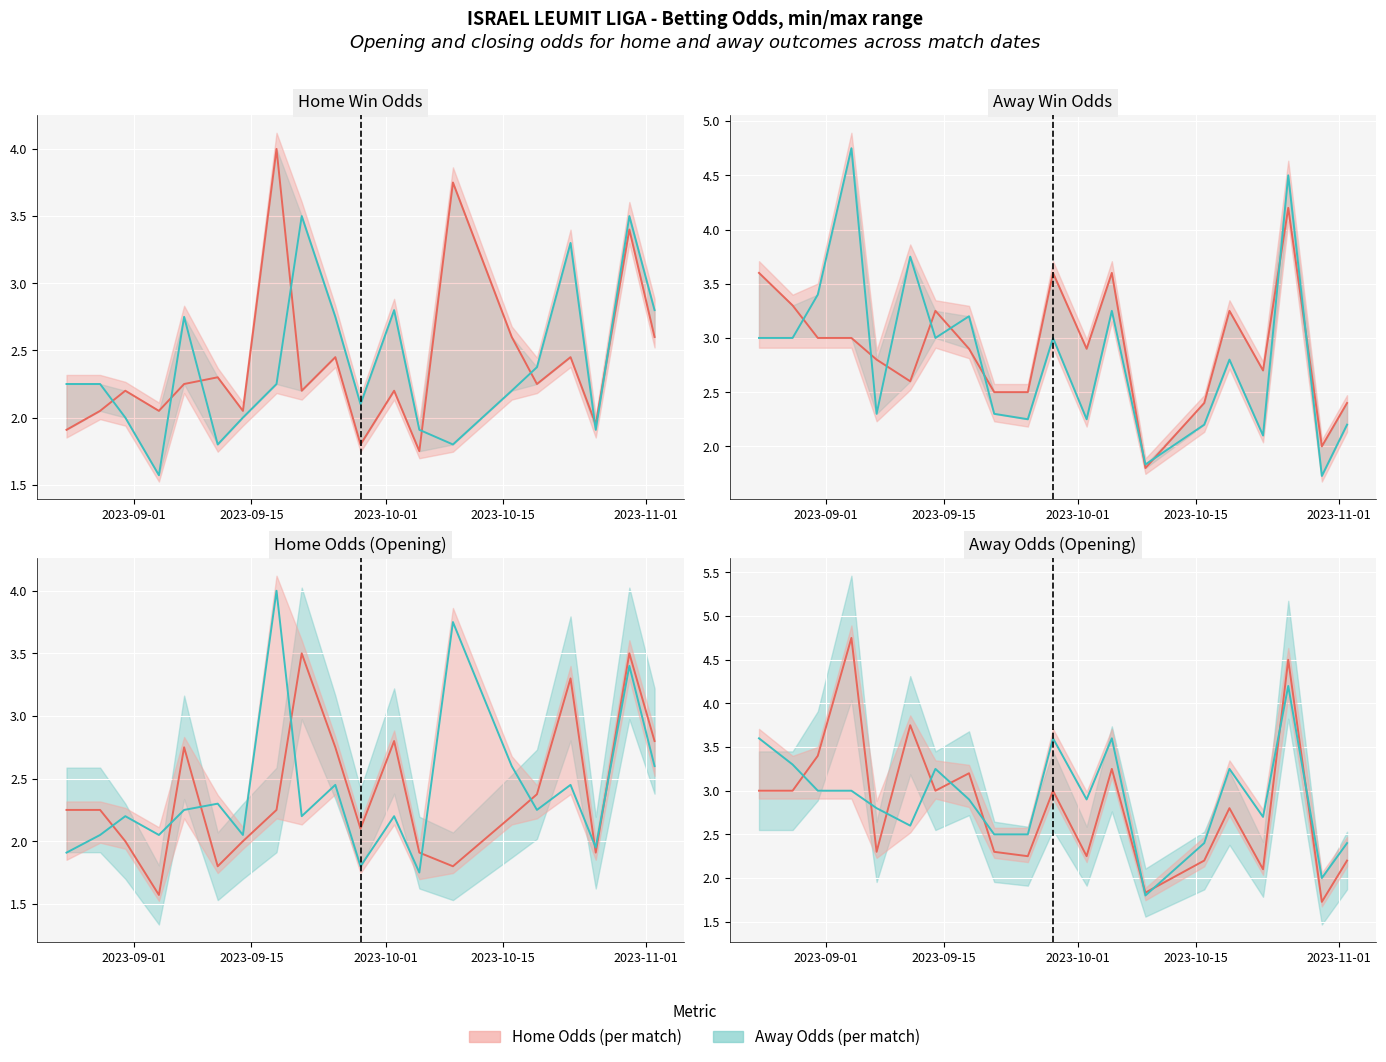

What is the average value of the Away Odds (per match) series?

2.9